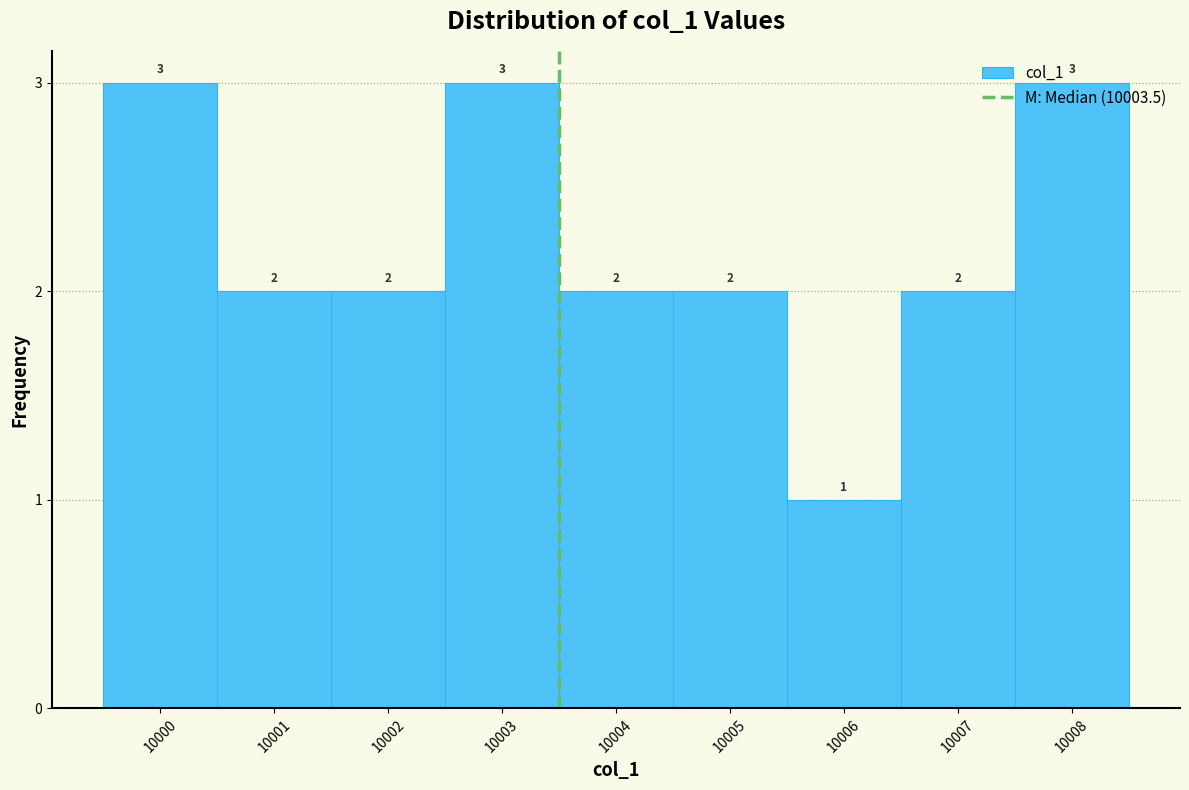

Reading left to right, list every bar in this chart as the range it spans on the x-axis followed by its height.

9999.5 to 10000.5: 3
10000.5 to 10001.5: 2
10001.5 to 10002.5: 2
10002.5 to 10003.5: 3
10003.5 to 10004.5: 2
10004.5 to 10005.5: 2
10005.5 to 10006.5: 1
10006.5 to 10007.5: 2
10007.5 to 10008.5: 3